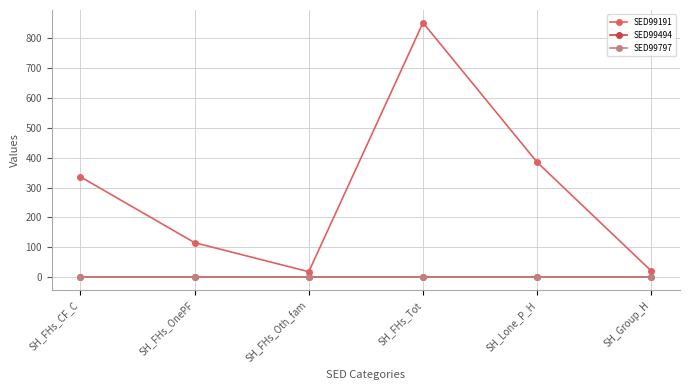

What is the label of the 2nd point from the right?

SH_Lone_P_H